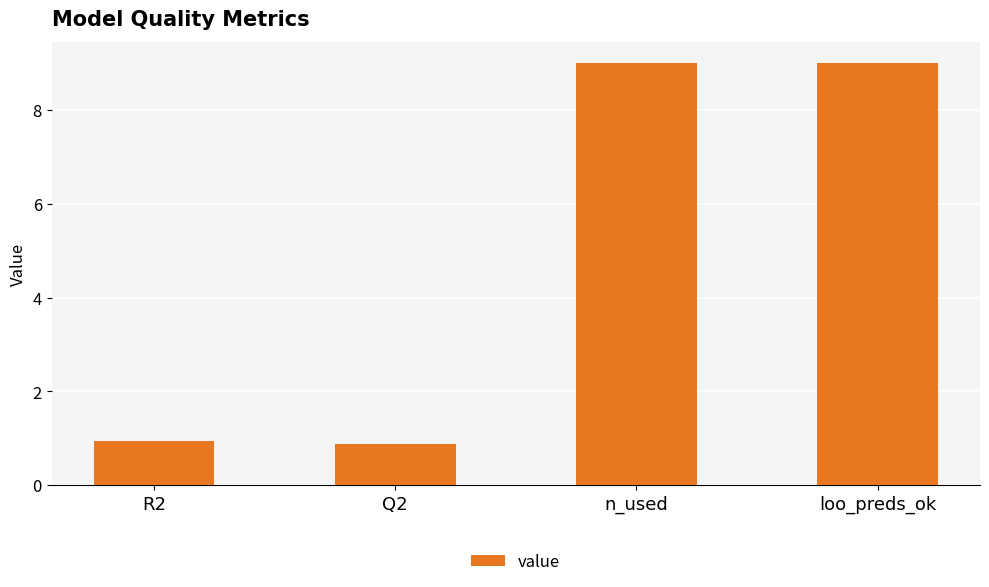

What is the label of the 3rd bar from the right?

Q2